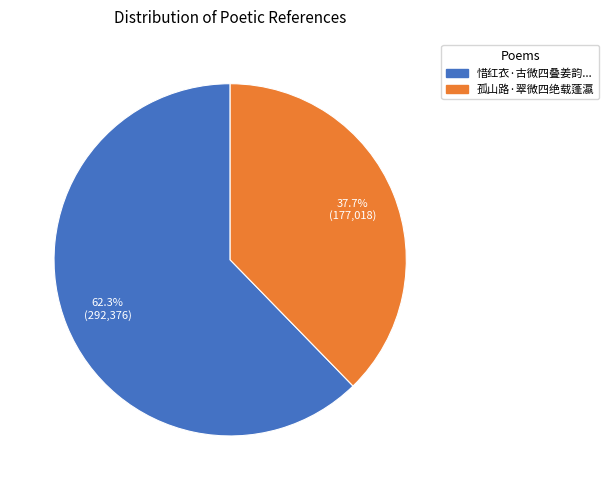

Does any single category account for the majority?

Yes